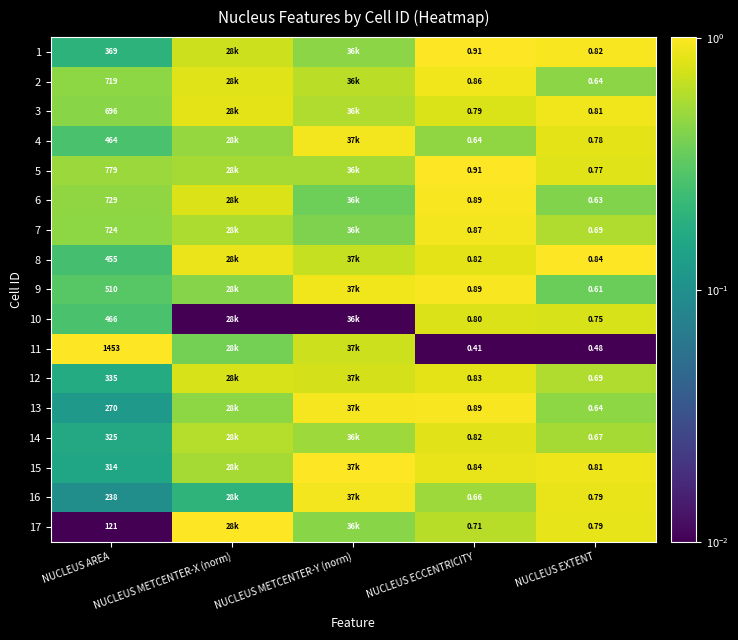

Is the value of 3 at NUCLEUS EXTENT greater than the value of 12 at NUCLEUS AREA?

No